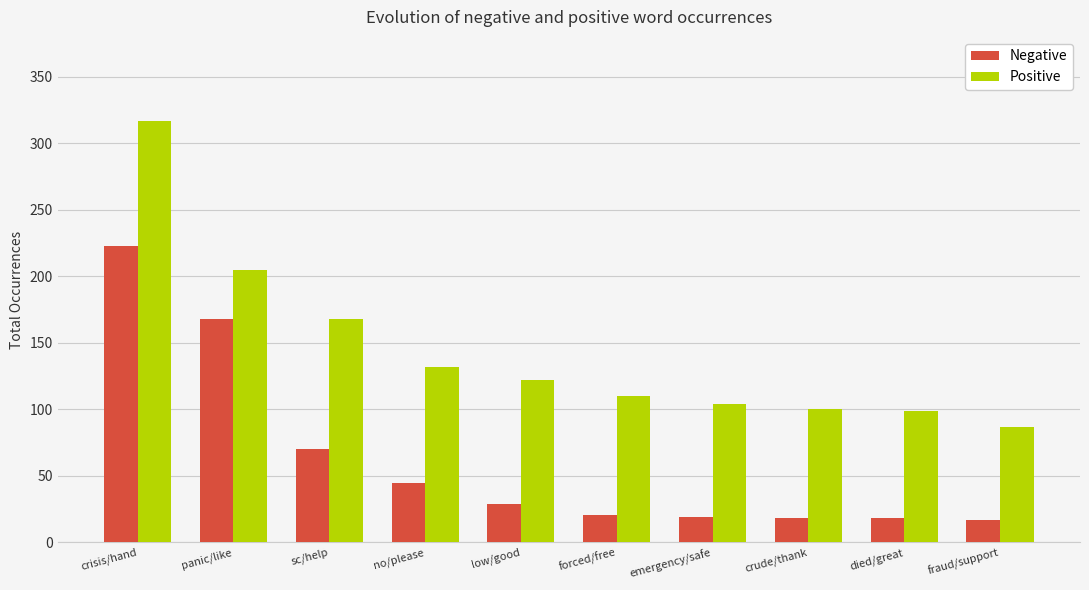

What is the total value across all series at low/good?

151